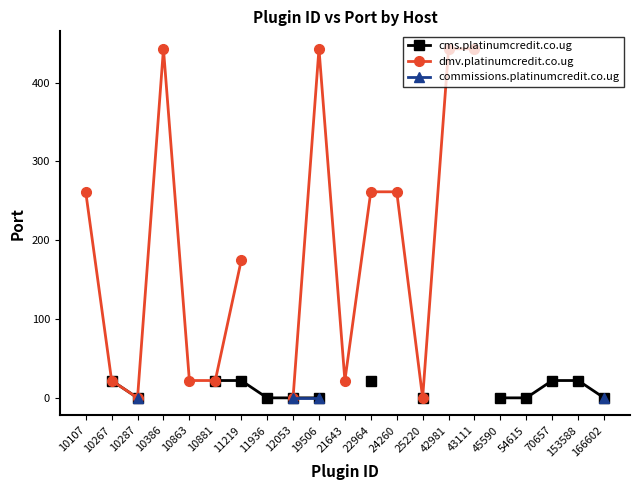

Does the chart have visible grid lines?

No